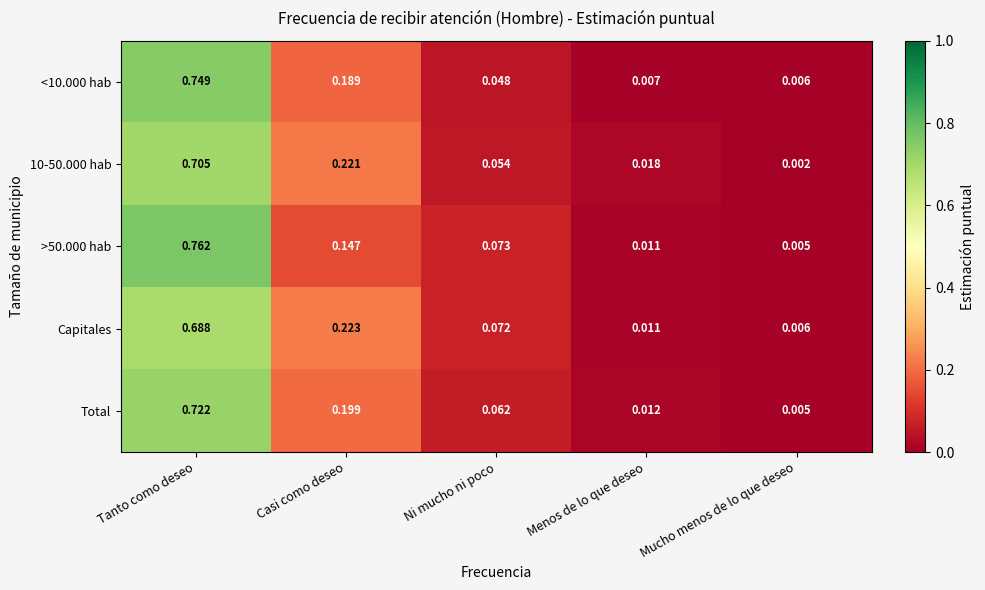

Which category has the highest value across all series?

Tanto como deseo